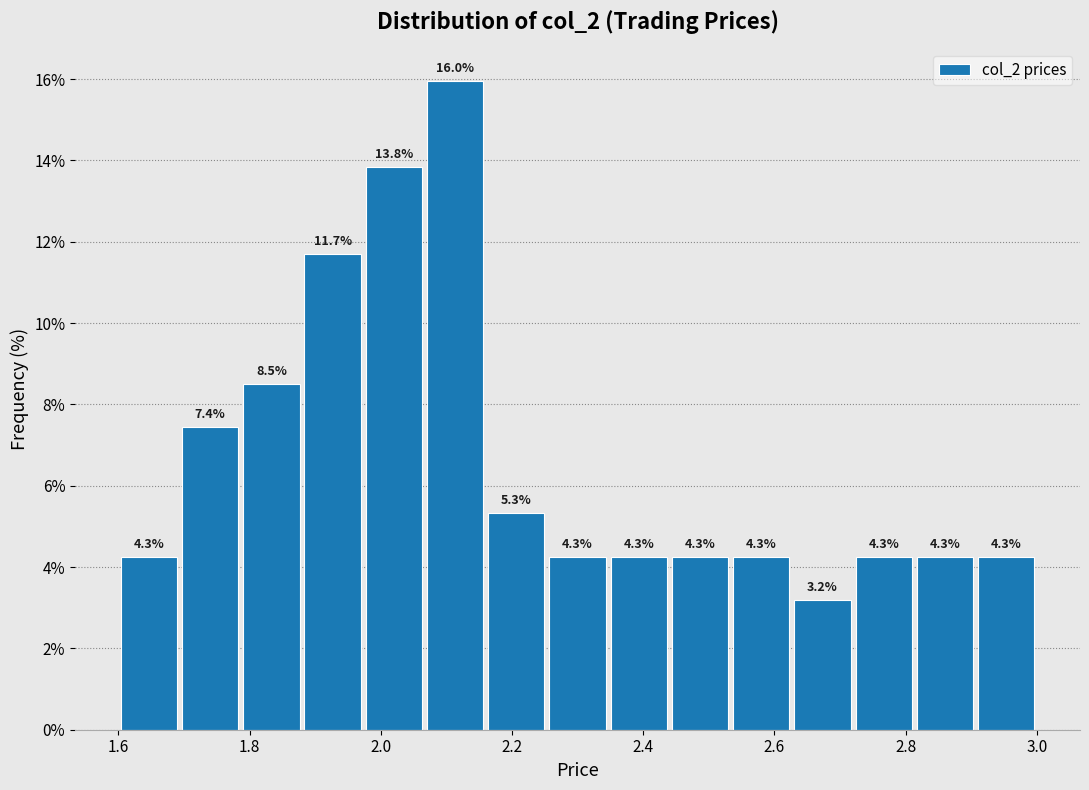

Reading left to right, list every bar in this chart as the range it spans on the x-axis followed by its height. The bar edges are not printed on the chart, so give them approximately, as read against the axis.

1.60 to 1.70: 4.3
1.70 to 1.78: 7.4
1.78 to 1.88: 8.5
1.88 to 1.98: 11.7
1.98 to 2.06: 13.8
2.06 to 2.16: 16.0
2.16 to 2.26: 5.3
2.26 to 2.34: 4.3
2.34 to 2.44: 4.3
2.44 to 2.54: 4.3
2.54 to 2.62: 4.3
2.62 to 2.72: 3.2
2.72 to 2.82: 4.3
2.82 to 2.90: 4.3
2.90 to 3.00: 4.3